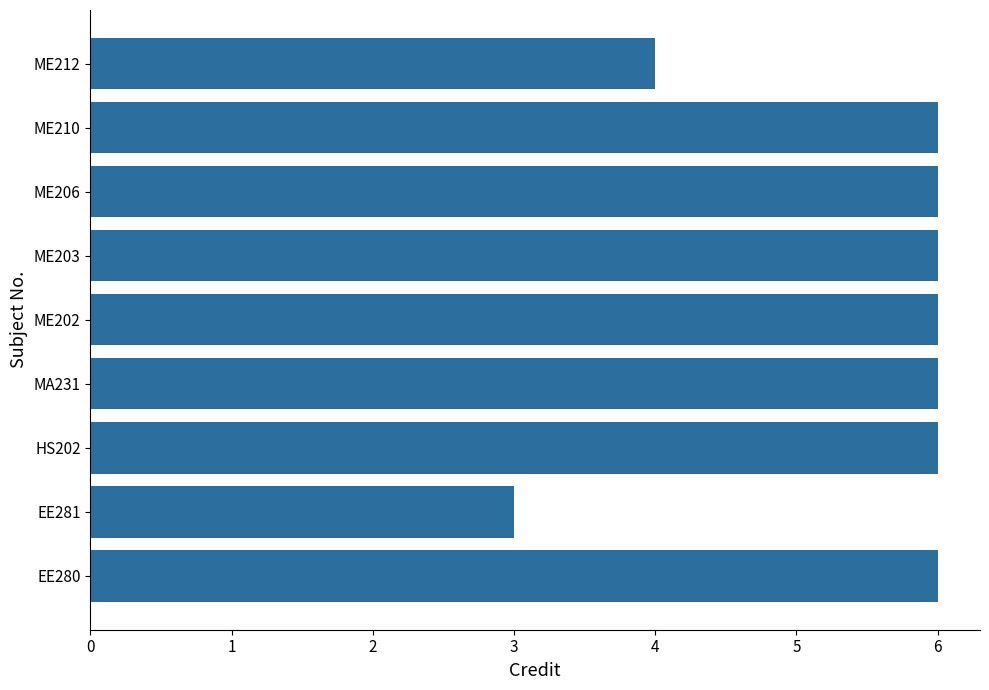

True or false: the data shows 10 at ME210.

False